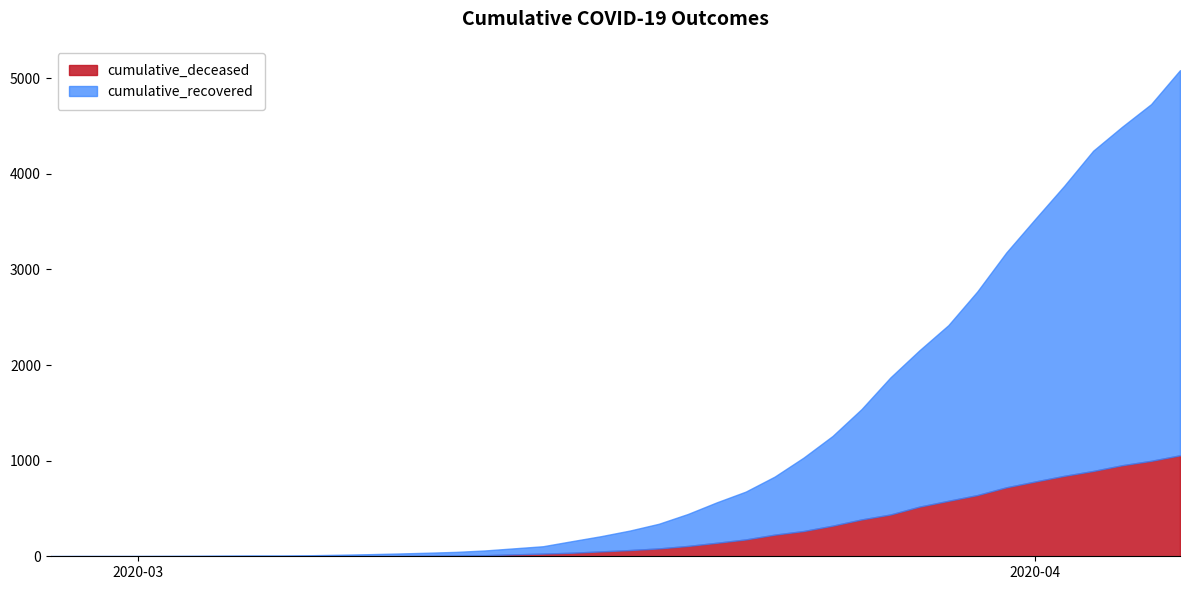

What position from the left is 2020-02-28?

2